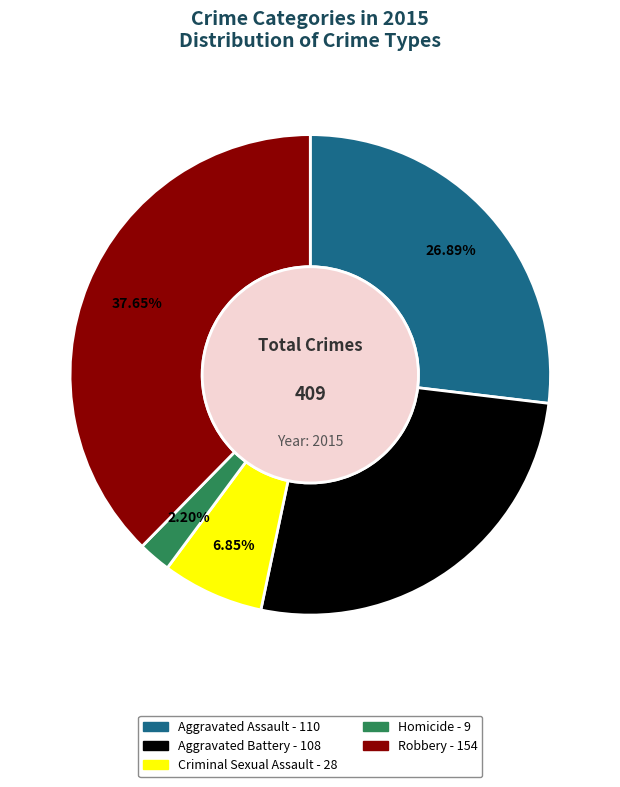

Combined, do Aggravated Battery and Homicide account for over 50%?

No